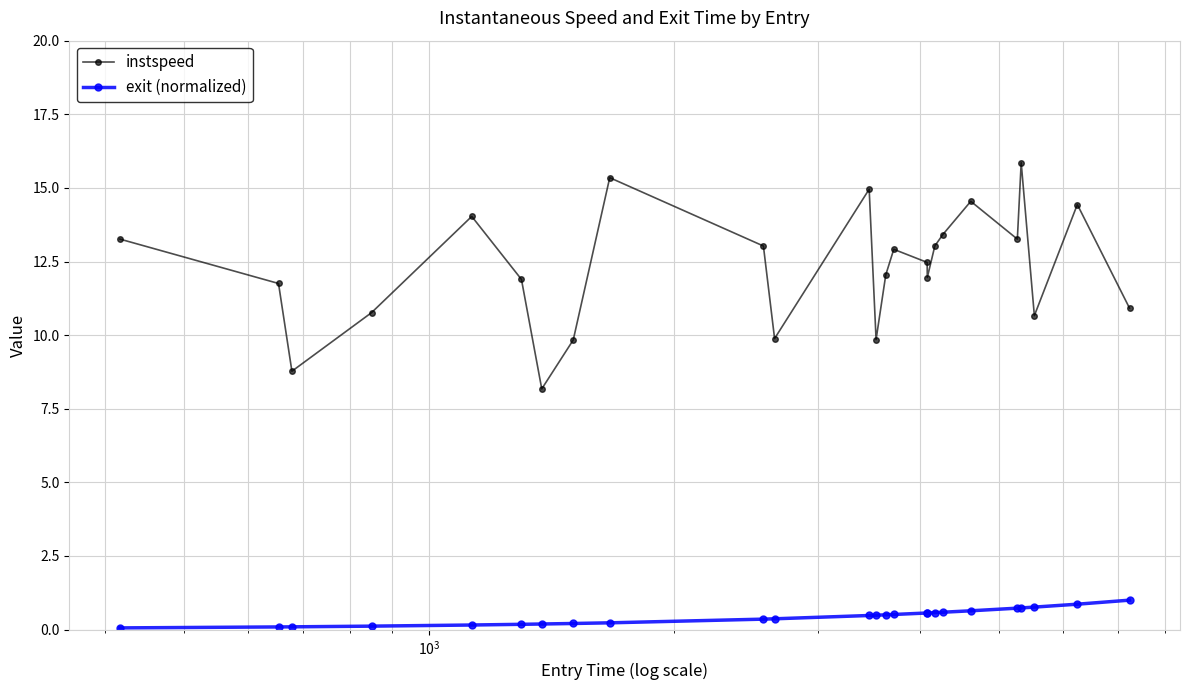

What is the difference between the second highest and minimum values in the instspeed series?

7.2